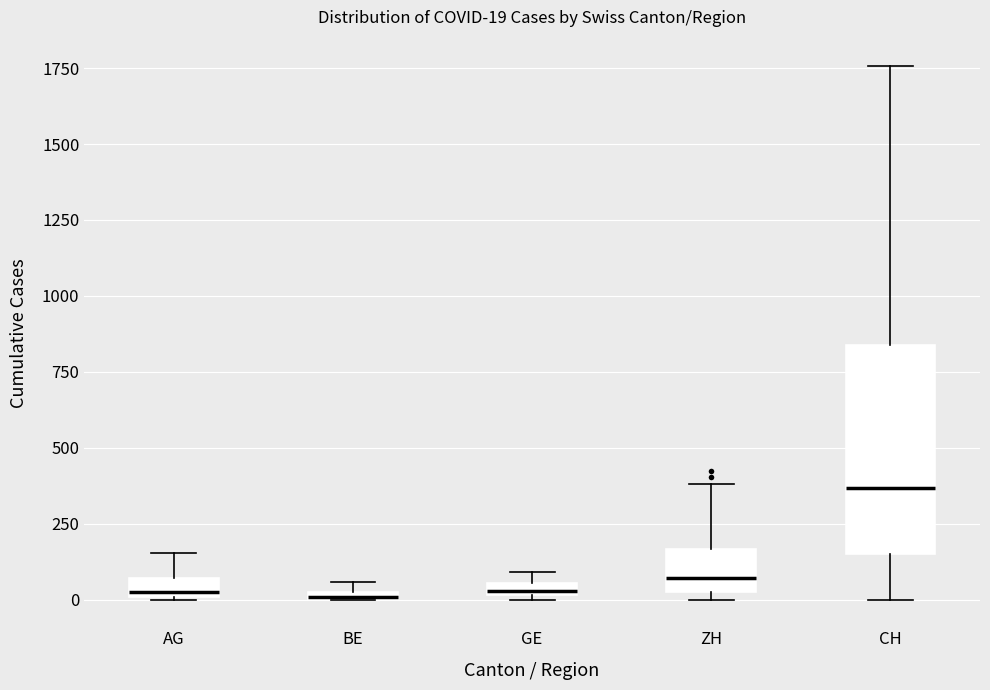

Which box is the tallest, from its lower edge to its upper edge?

CH